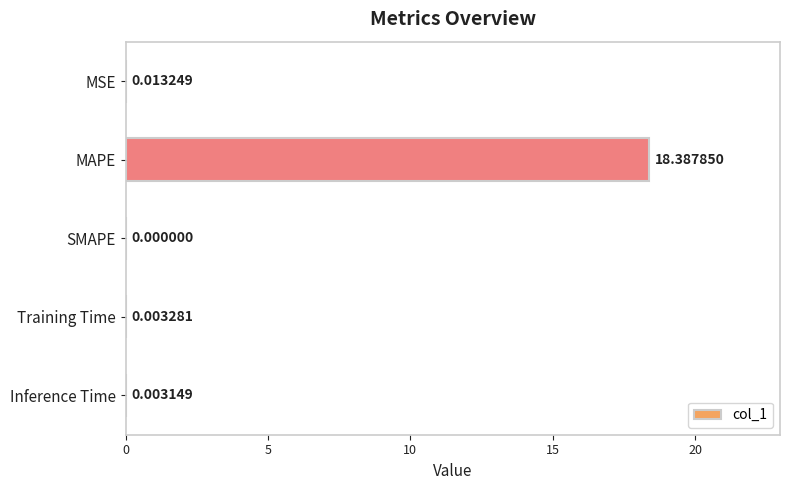

What is the change in value from MSE to MAPE?

+18.4